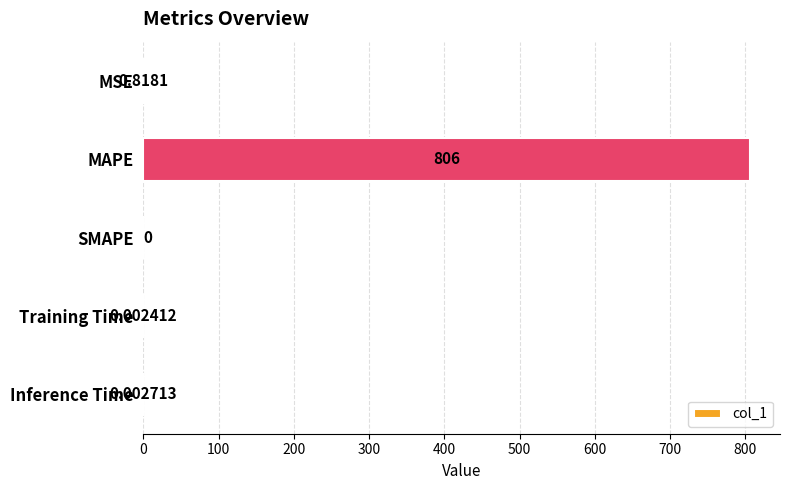

How many data points are above 0?

4